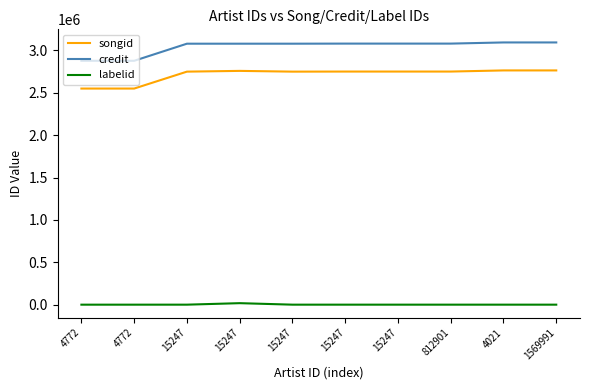

True or false: credit and songid cross at least once.

False